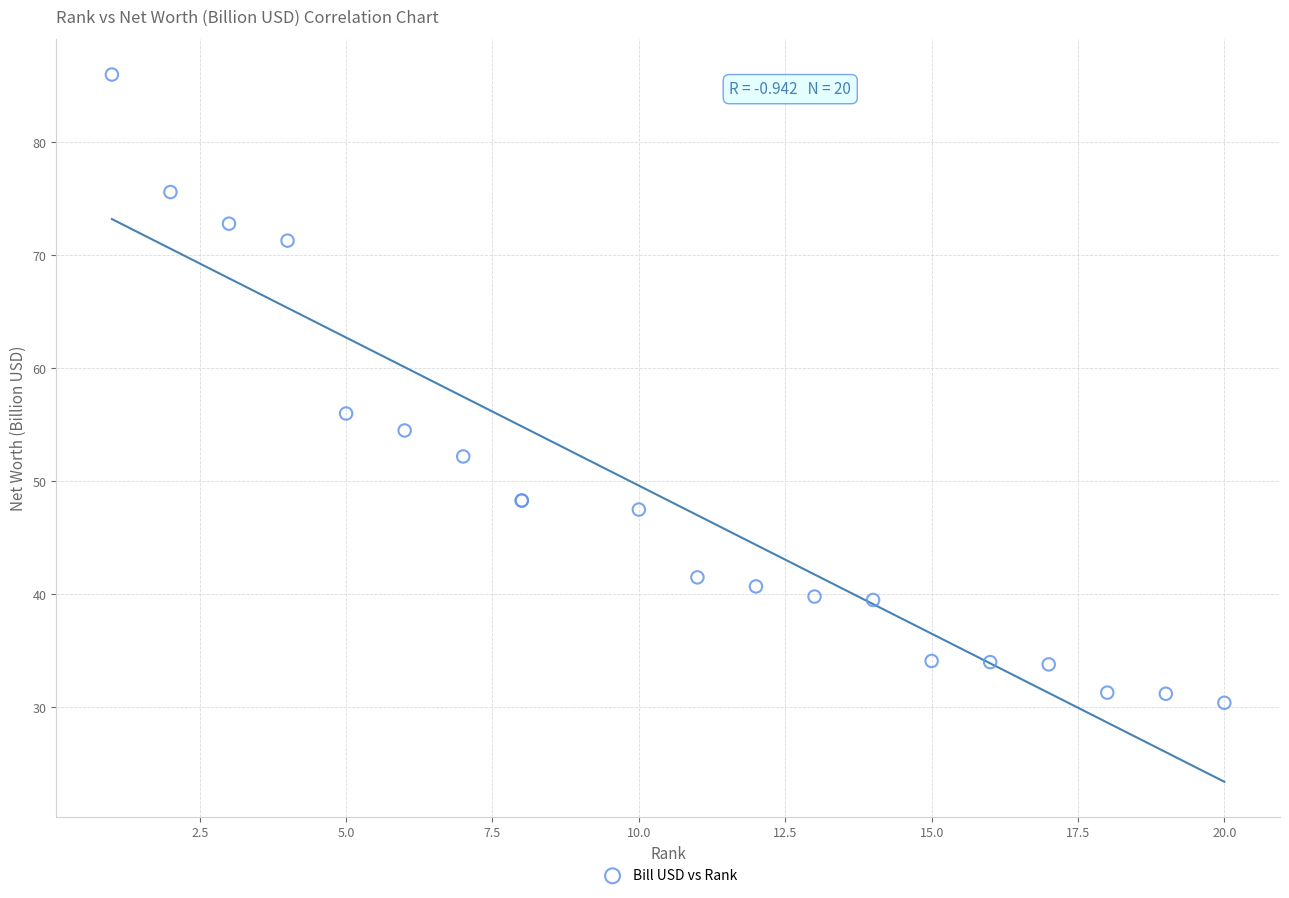

What Y value in the scatter plot is closest to 58?

56.0